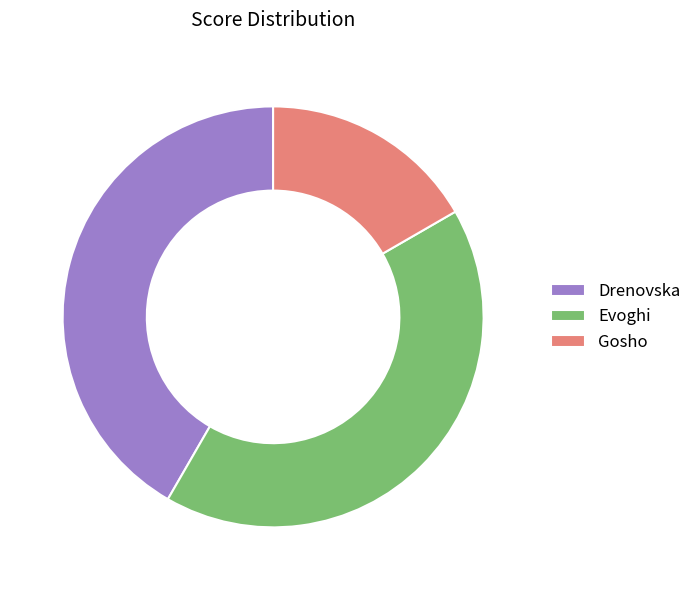

Between Drenovska and Gosho, which is larger?

Drenovska